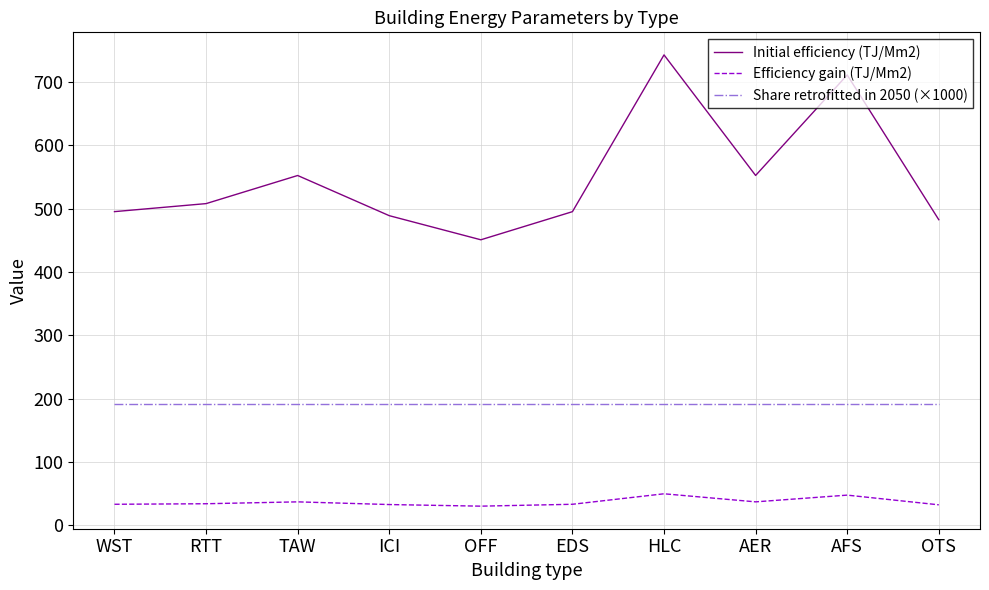

What position from the left is EDS?

6